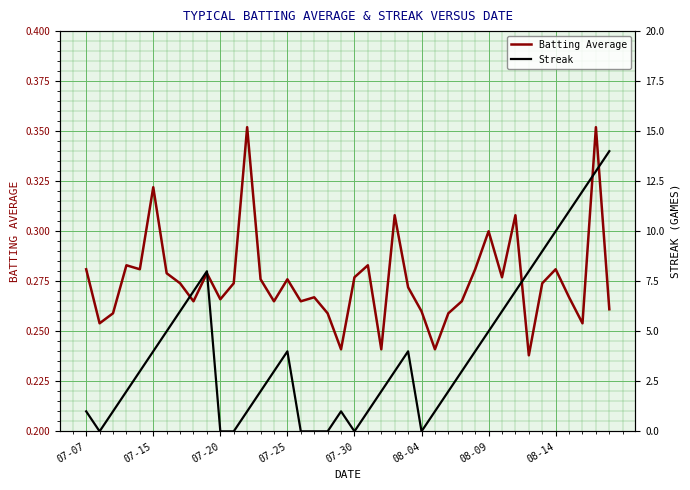

What are all the series names shown in the legend?

Batting Average, Streak